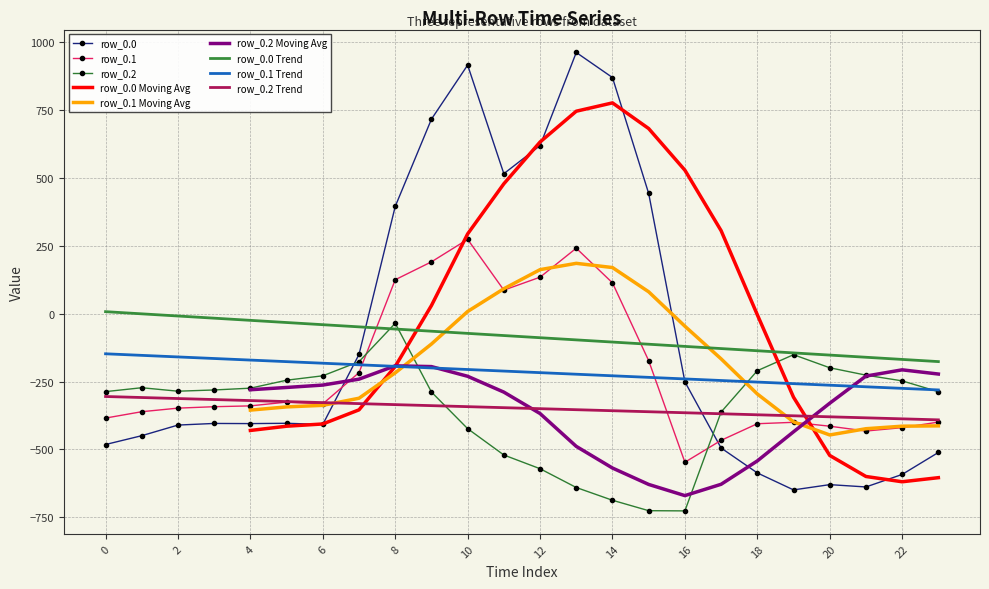

In row_0.2, how many points are lower than both neighbors (excluding endpoints)?

2